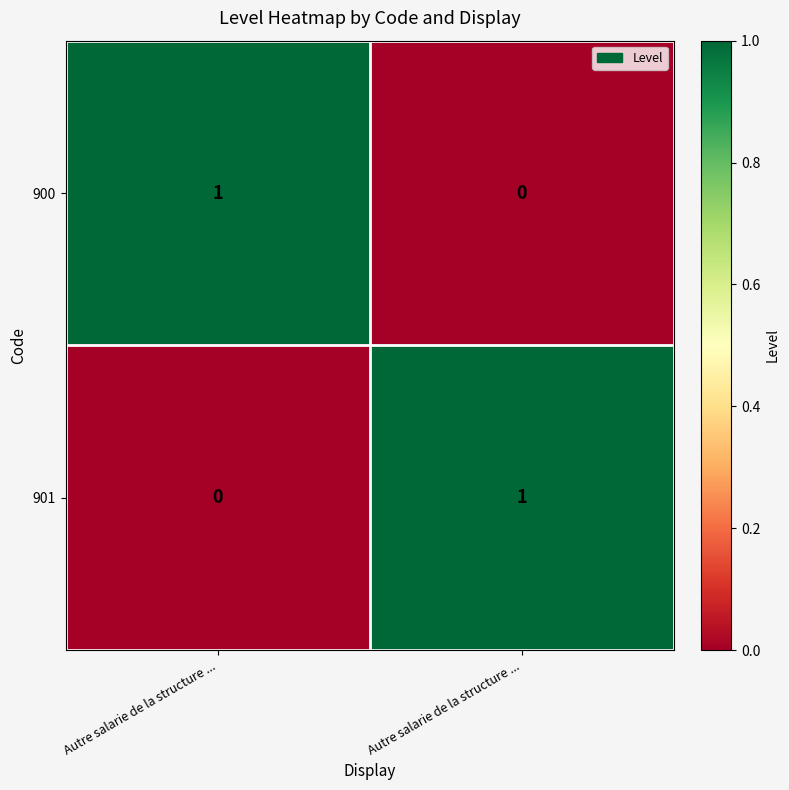

How many series are shown in this chart?

2